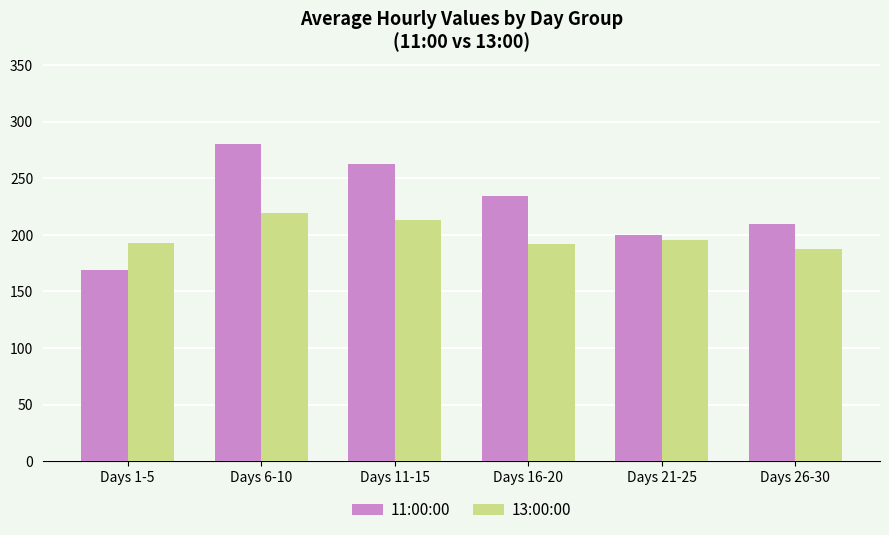

What is the sum of the 11:00:00 values at Days 26-30 and Days 1-5?

378.8